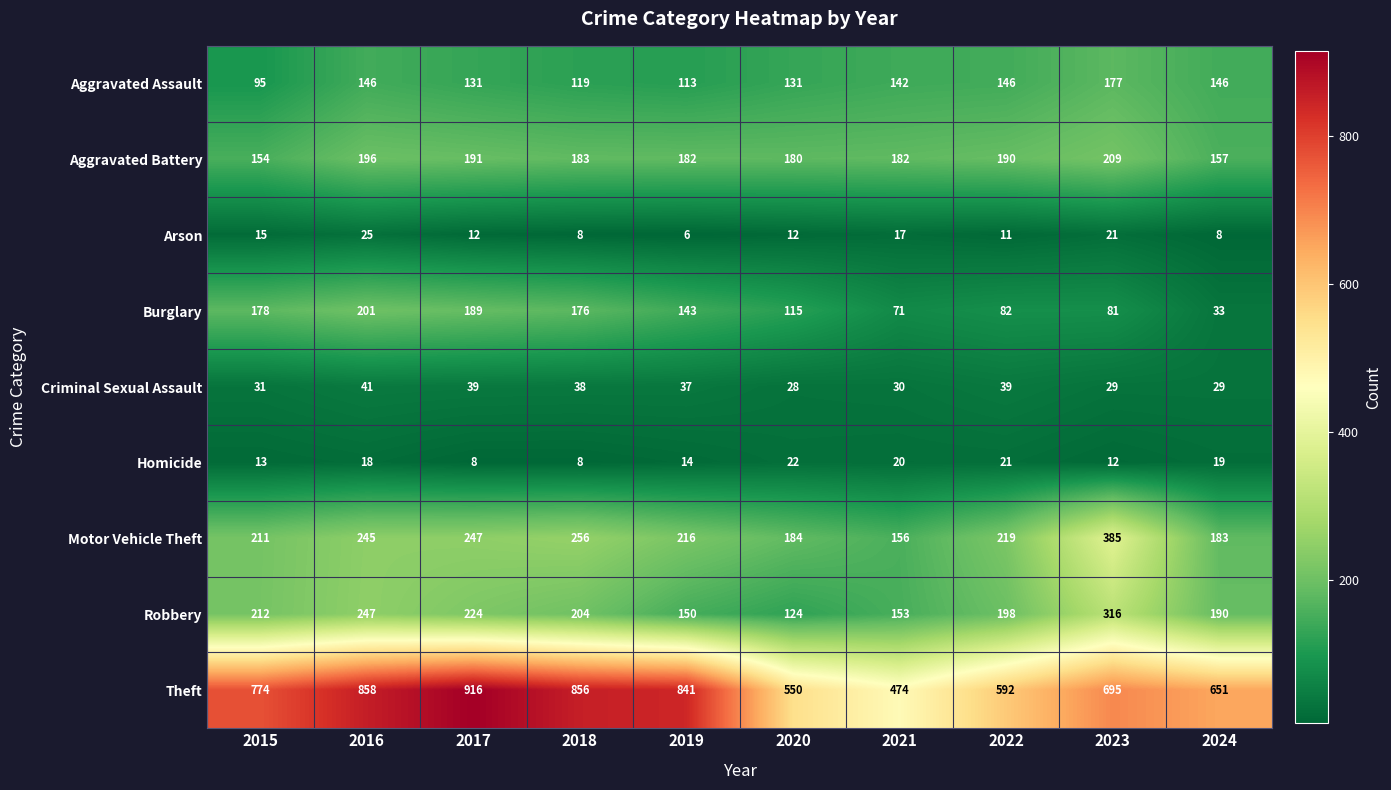

What is the total value across all series at 2023?

1925